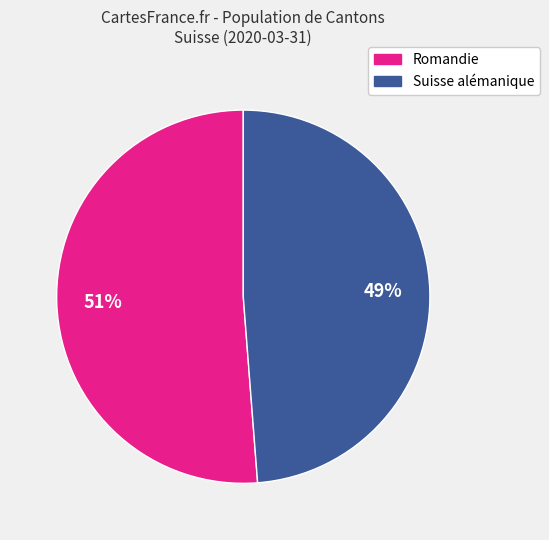

Does any single category account for the majority?

Yes